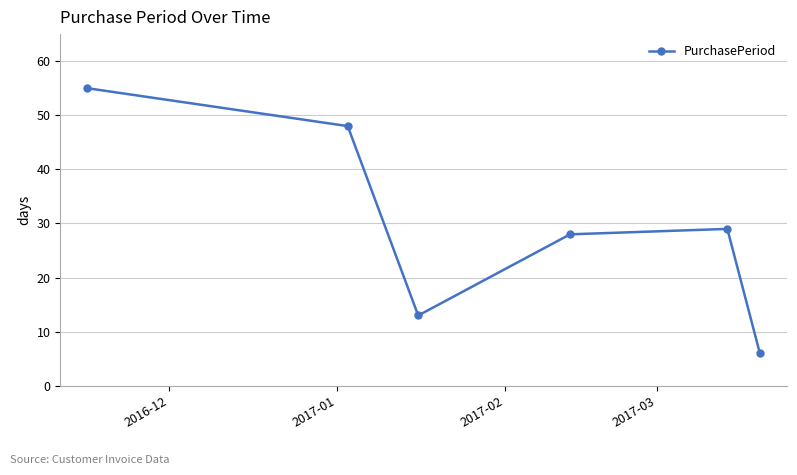

How many interior local valleys (lower than both neighbors) does the data have?

1